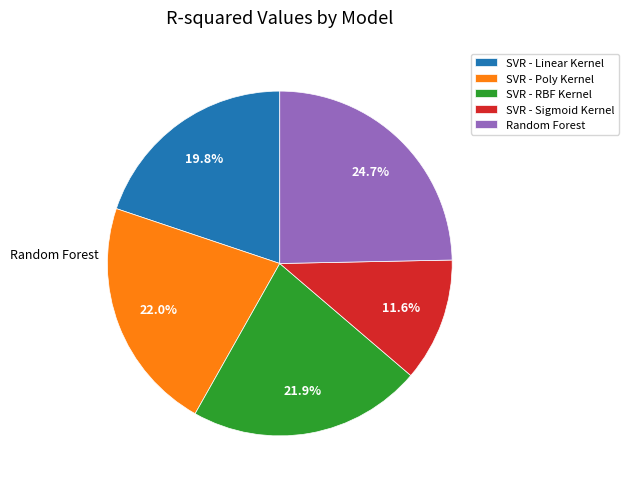

Which slice is the smallest?

SVR - Sigmoid Kernel